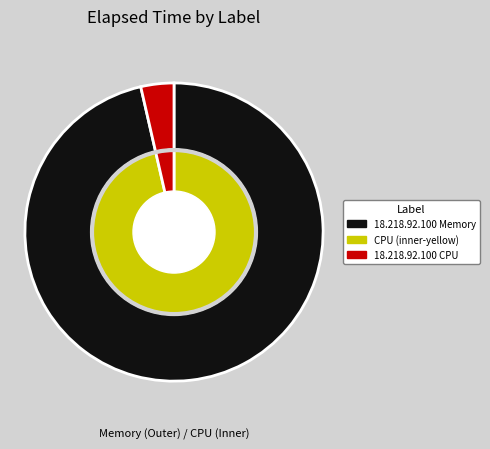

Which slice is the largest?

18.218.92.100 Memory